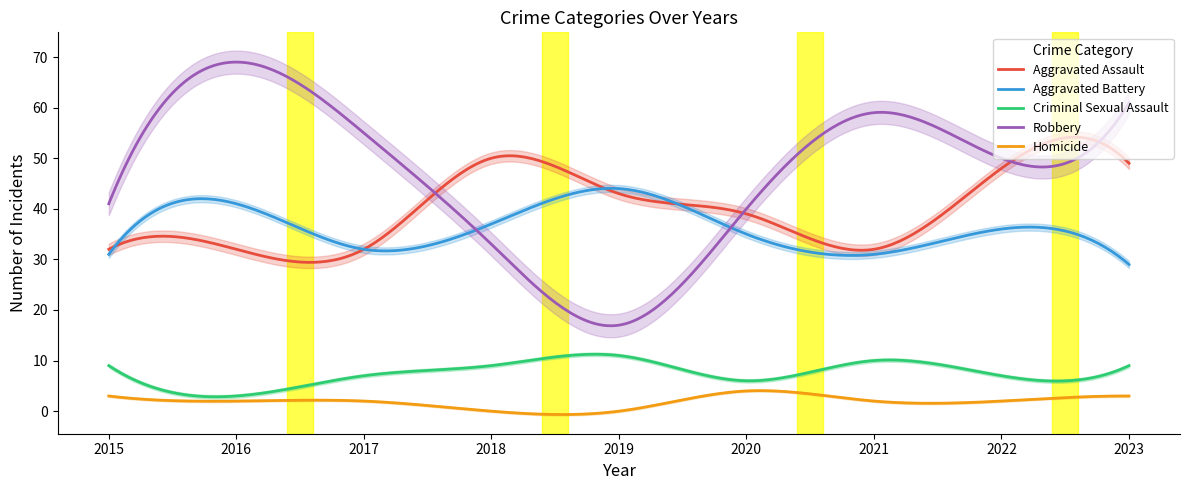

True or false: Aggravated Assault and Criminal Sexual Assault cross at least once.

False